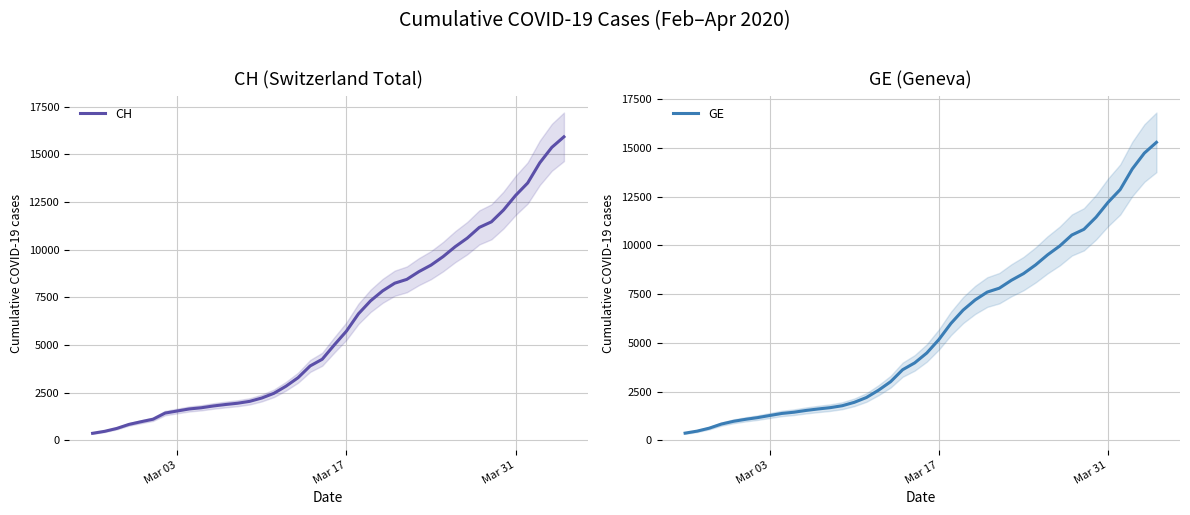

What is the lowest value of the CH series?

375